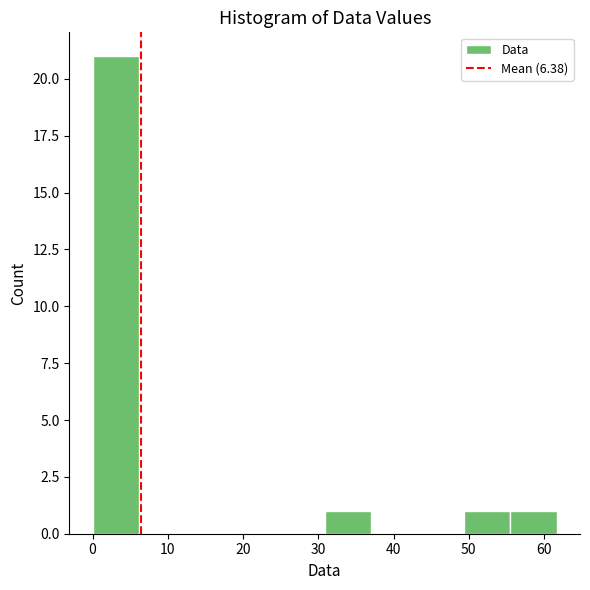

Reading left to right, transcribe this chart: for each bar, give the range it covers on the x-axis and its height. Neither the bar edges nor the heights are printed on the chart, so give them approximately, as read against the axes.

0 to 6: 21
6 to 12: 0
12 to 19: 0
19 to 25: 0
25 to 31: 0
31 to 37: 1
37 to 43: 0
43 to 49: 0
49 to 56: 1
56 to 62: 1